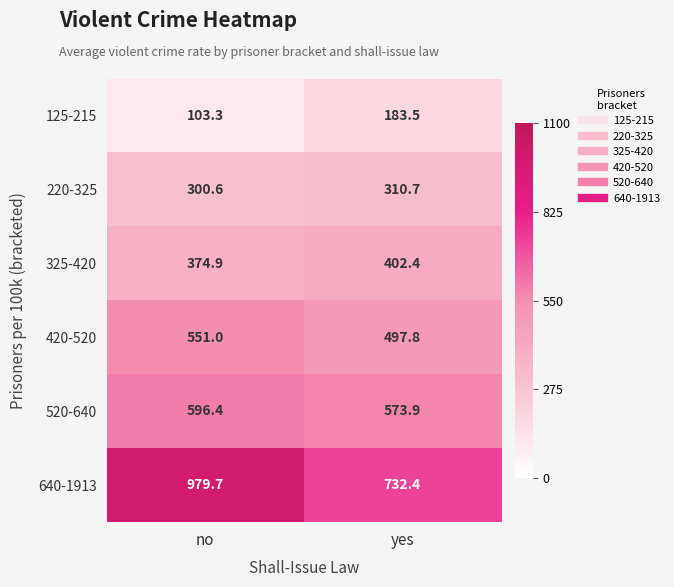

The value of 640-1913 at yes is 412.1. True or false?

False